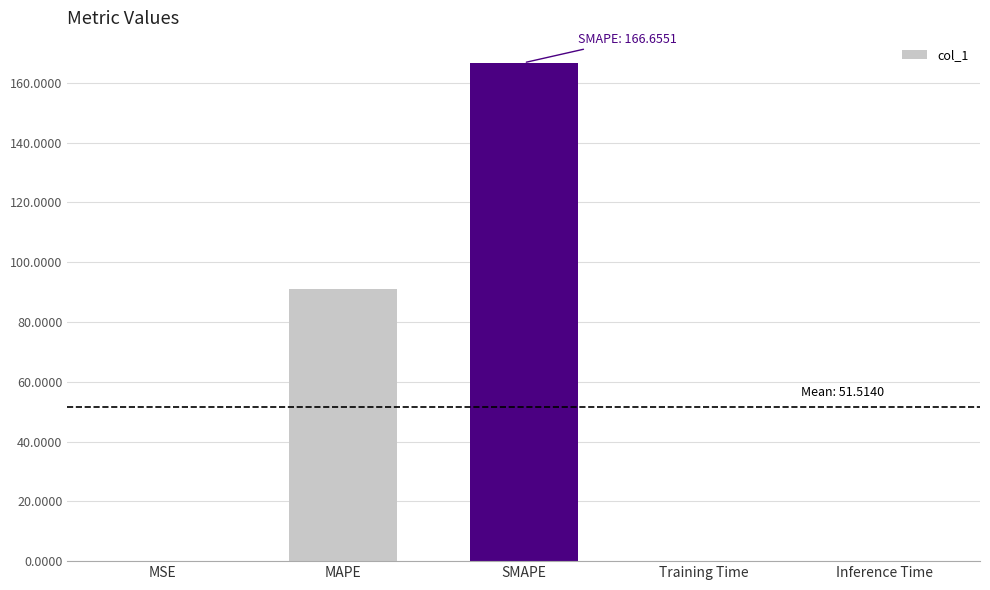

Is it true that the value at MSE is 0.0?

True